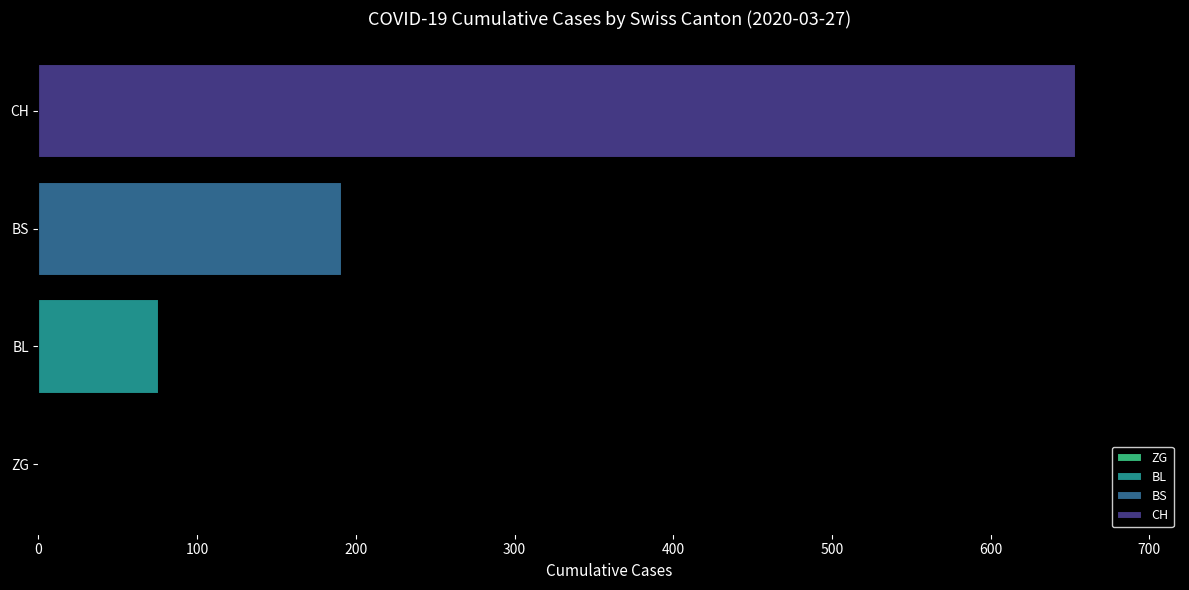

What is the sum of all values?

921